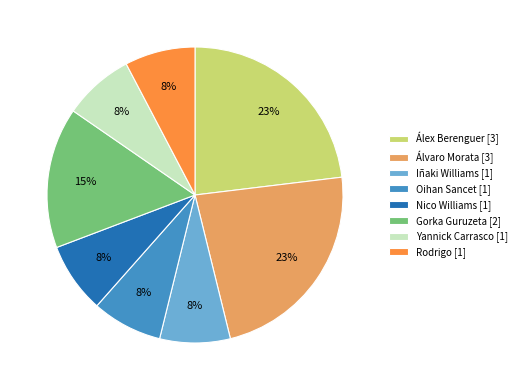

Is the sum of Nico Williams [1] and Gorka Guruzeta [2] greater than half?

No